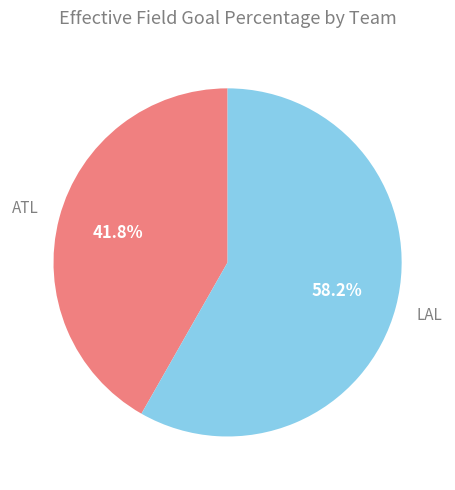

To the nearest percent, what is the difference between the largest and smallest slice percentages?

16%